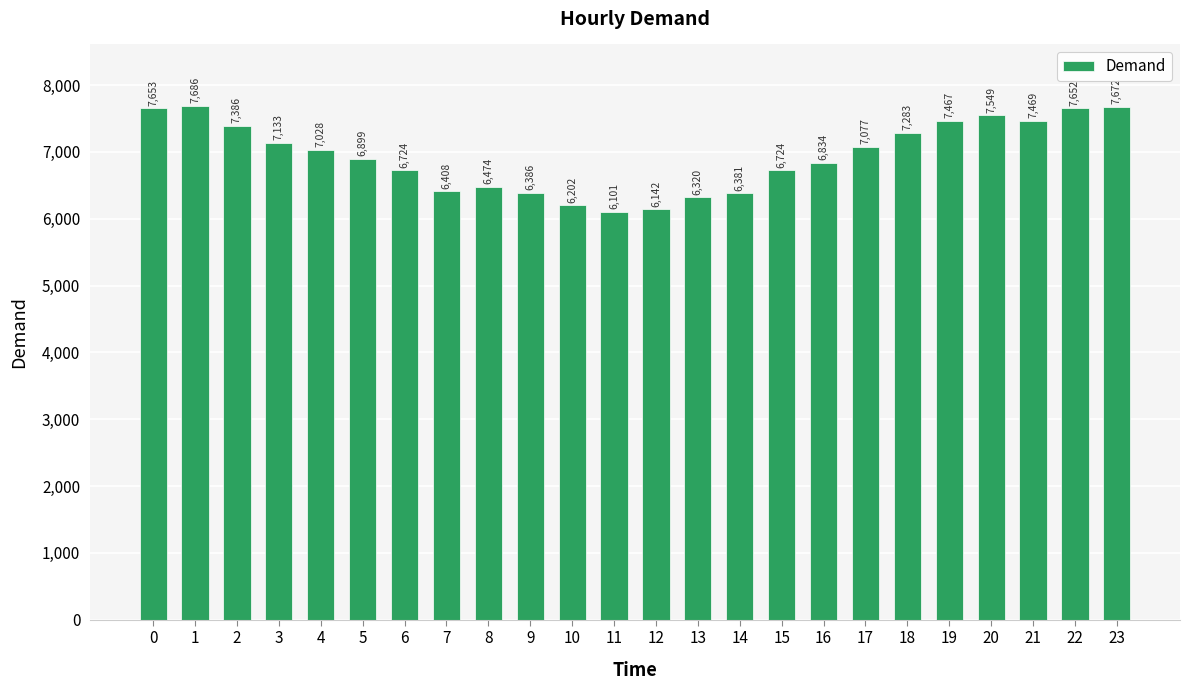

What is the difference between the maximum and minimum values?

1585